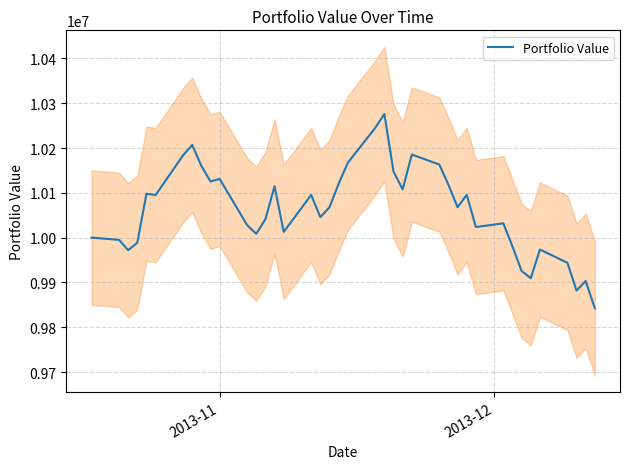

What is the minimum value shown in the chart?

9842043.3